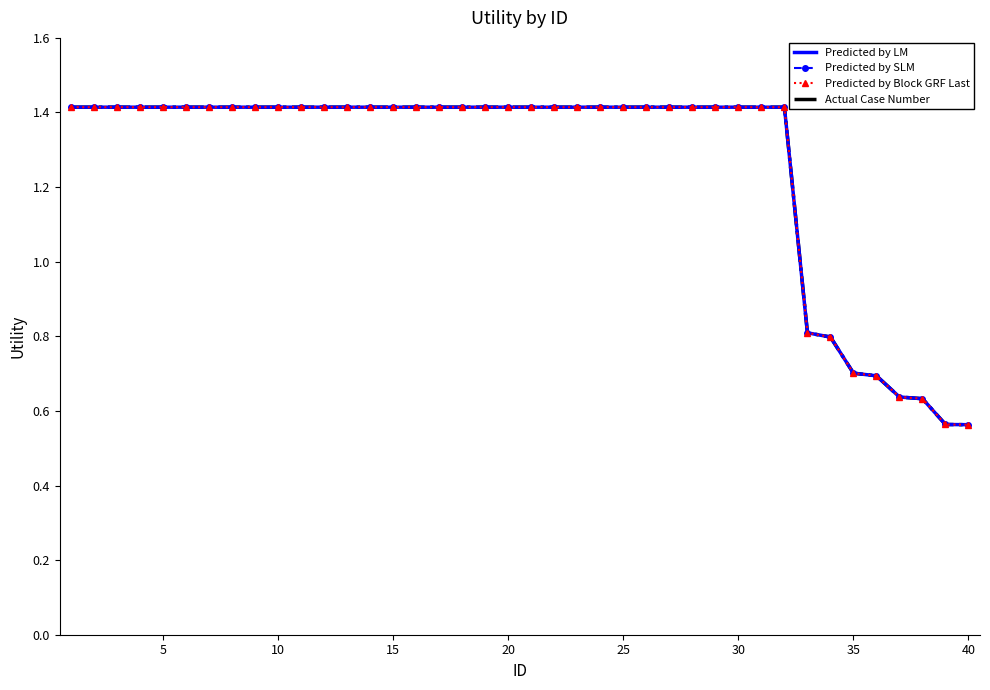

What is the average value of the Predicted by SLM series?

1.3